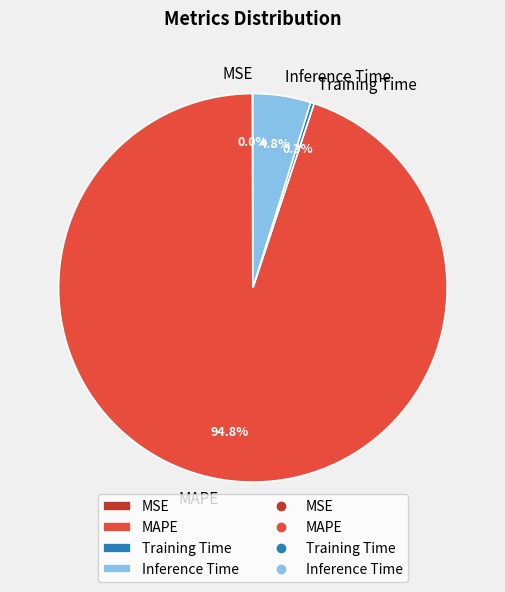

Is there a majority slice in this chart?

Yes